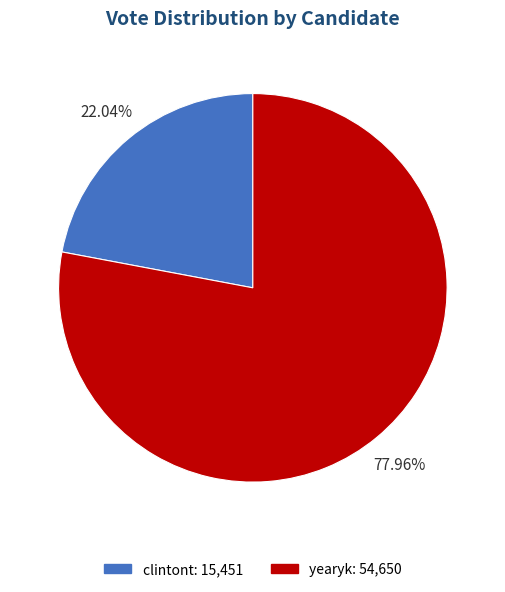

Is it true that clintont is 22% of the pie?

True